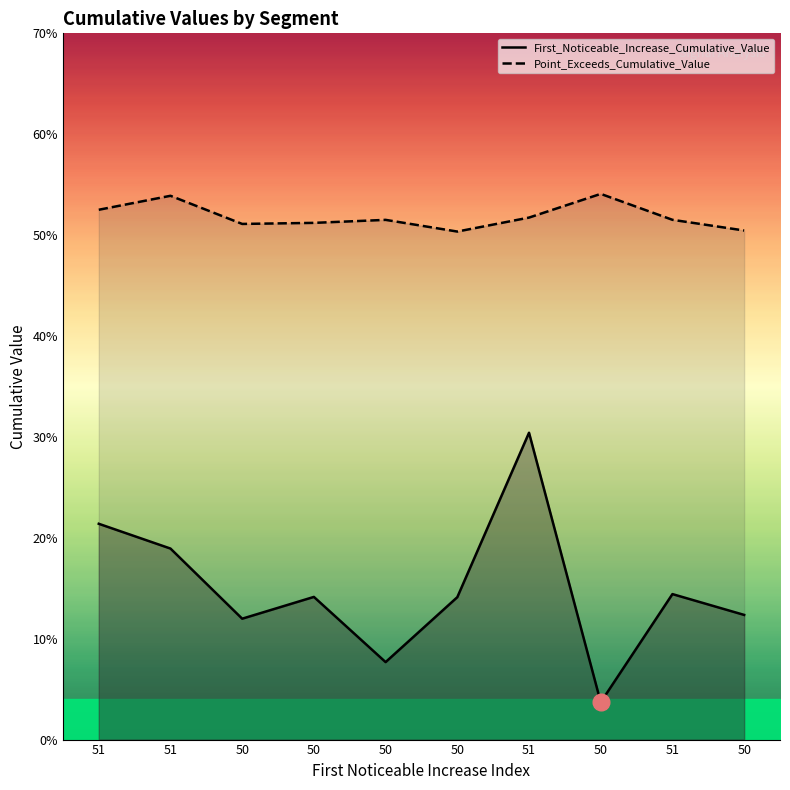

True or false: First_Noticeable_Increase_Cumulative_Value has a value of 0.1 at 50.

False